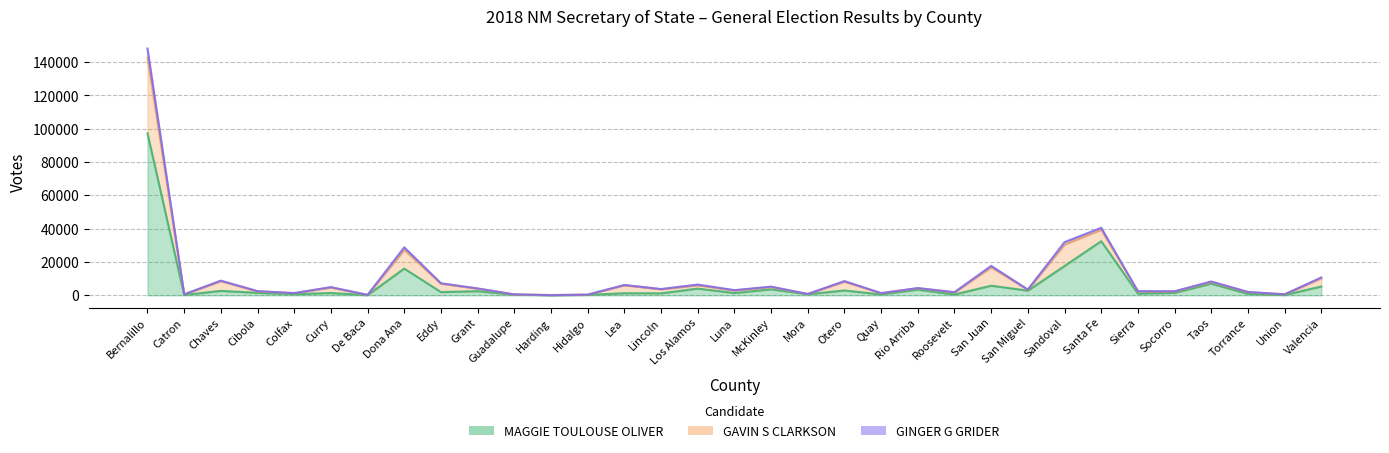

At which category does GINGER G GRIDER reach its first local peak?

Chaves